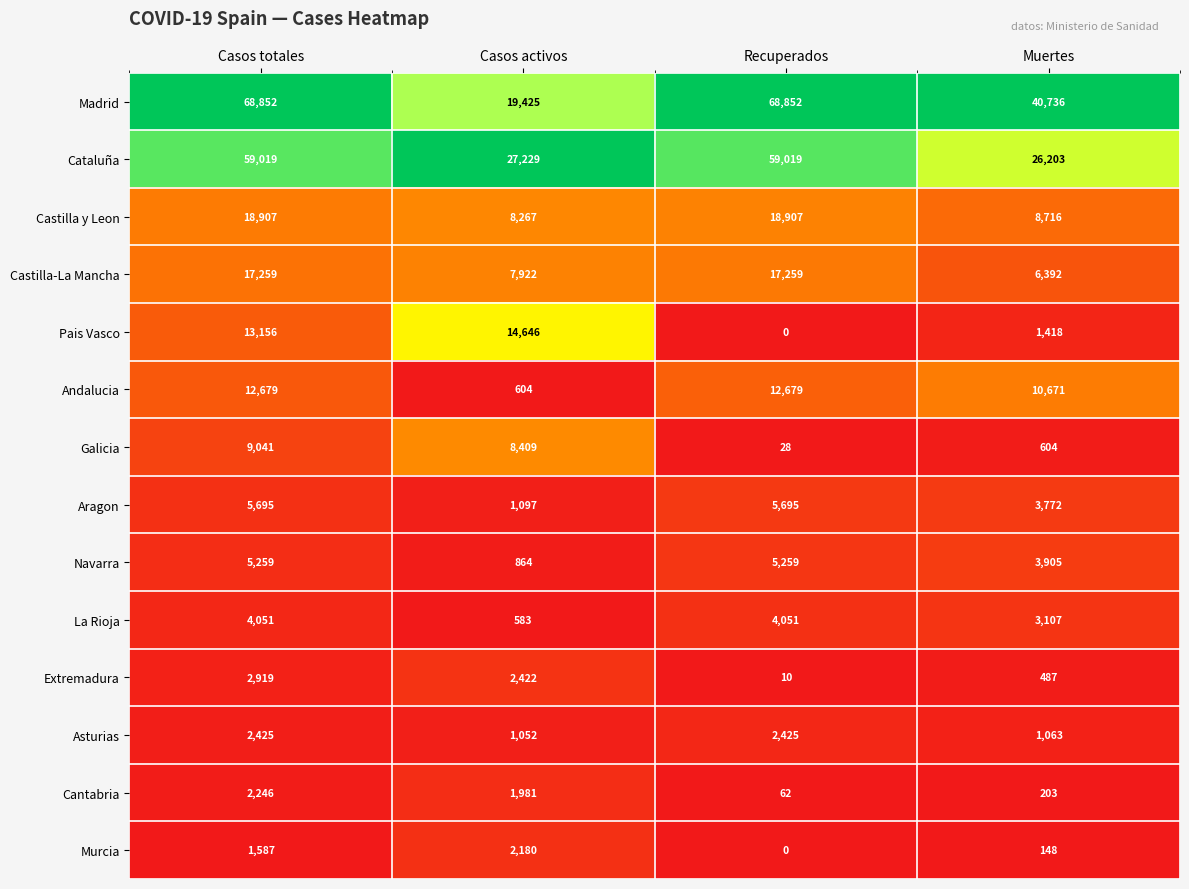

What is the average value of the Madrid series?

49466